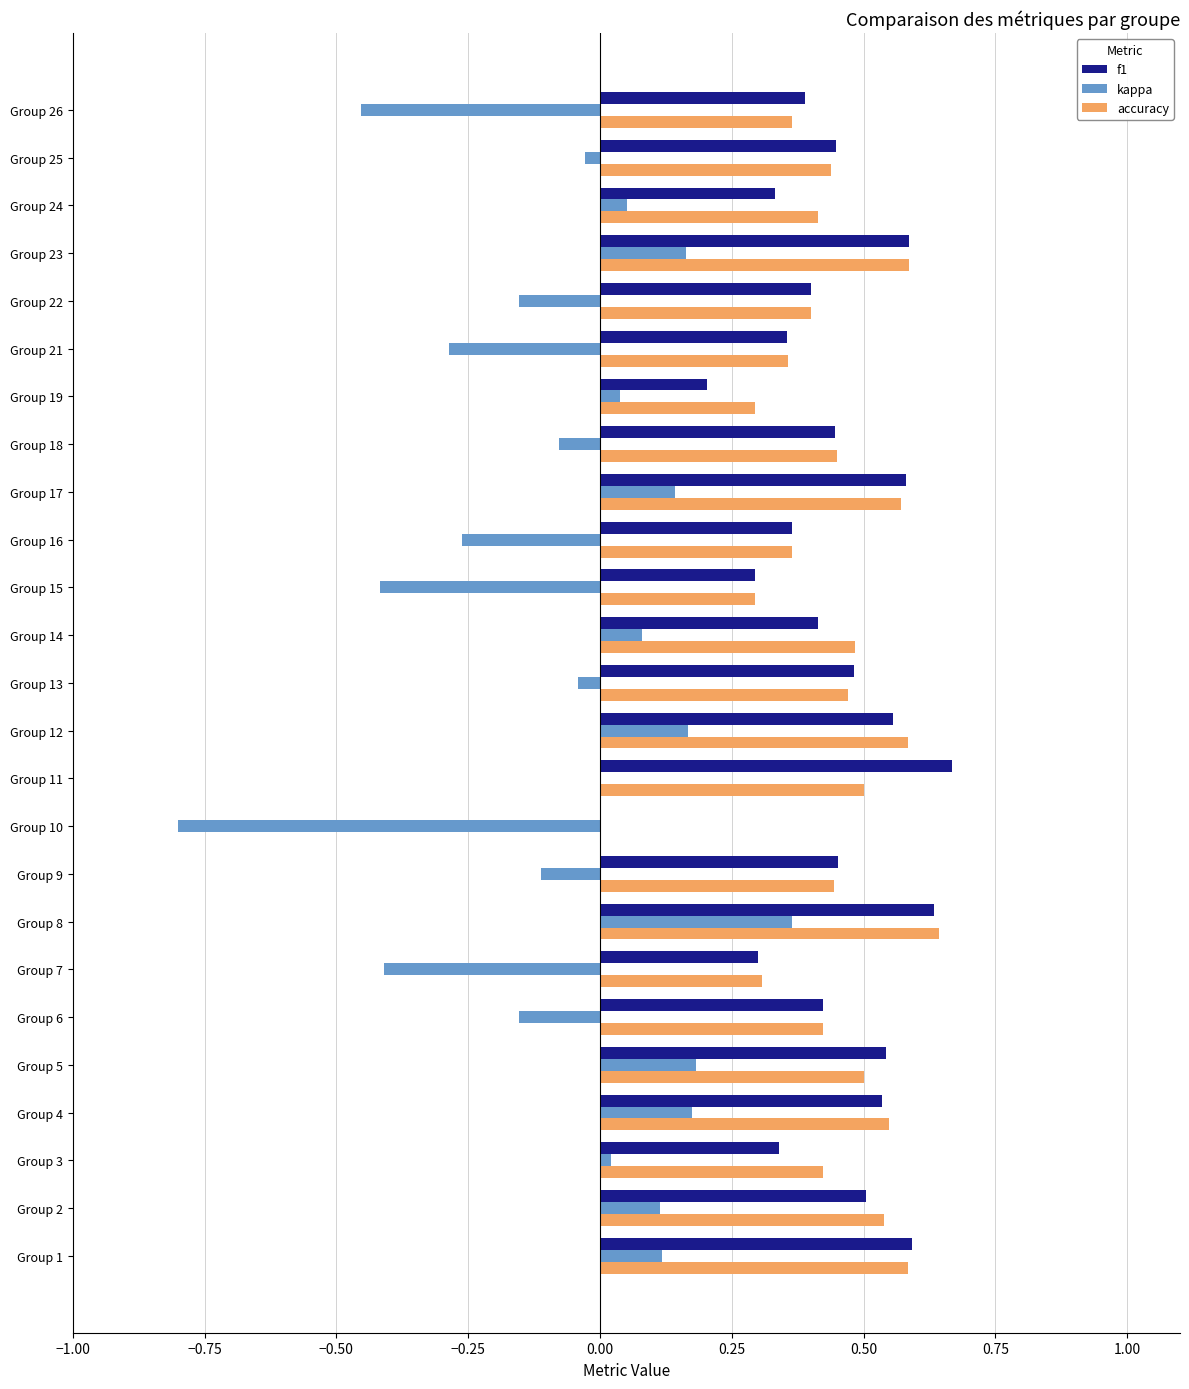

What is the sum of the accuracy values at Group 14 and Group 5?

1.0